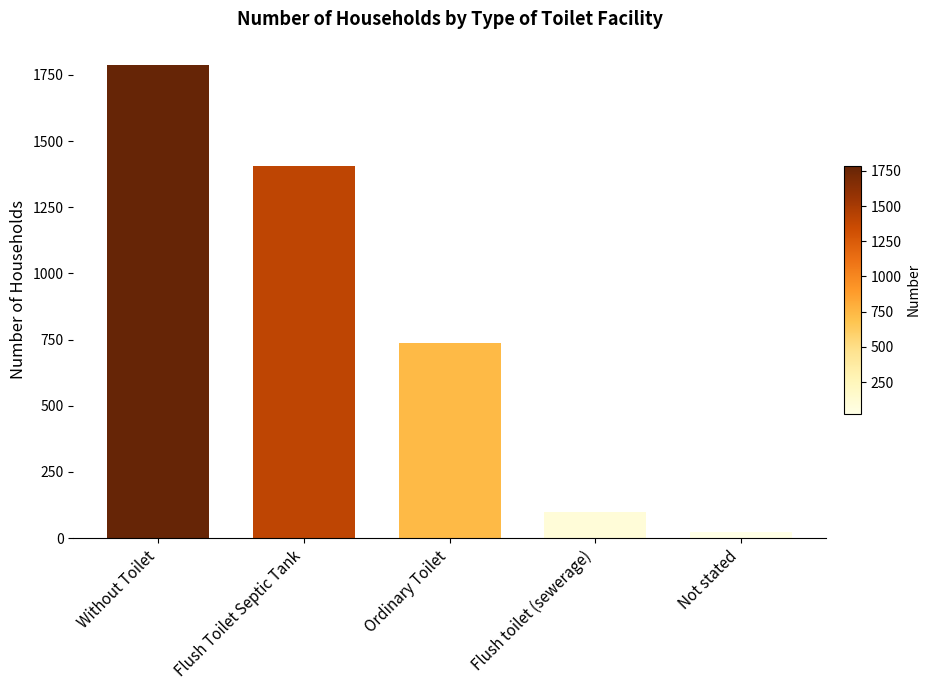

What is the sum of all values?

4050